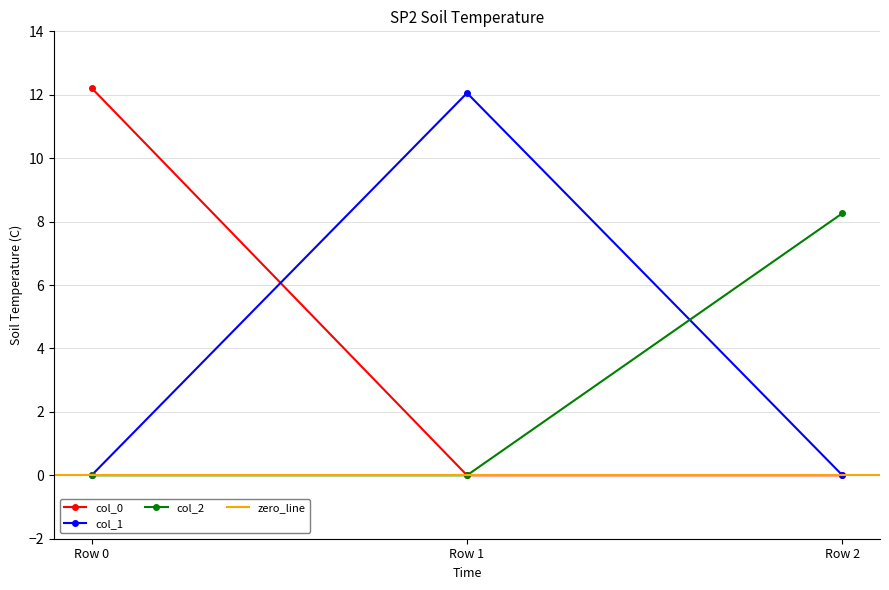

The col_1 series shows 3.0 at Row 1. True or false?

False